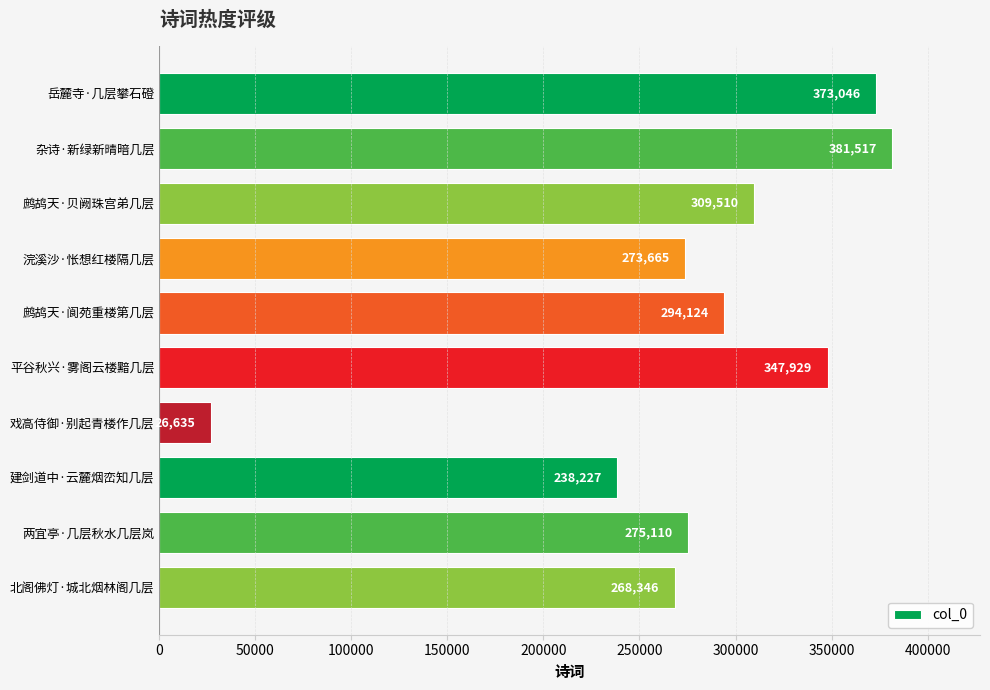

What is the change in value from 戏高侍御·别起青楼作几层 to 两宜亭·几层秋水几层岚?

+248475